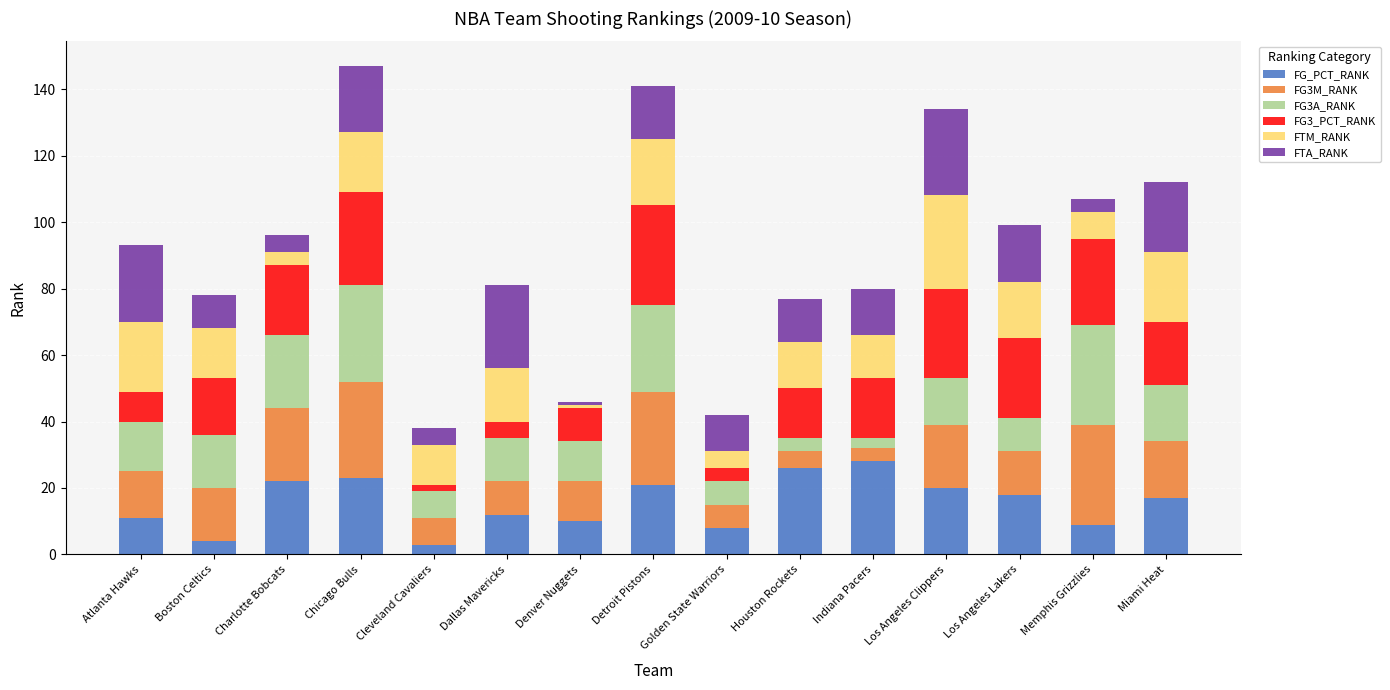

What is the lowest value of the FG_PCT_RANK series?

3